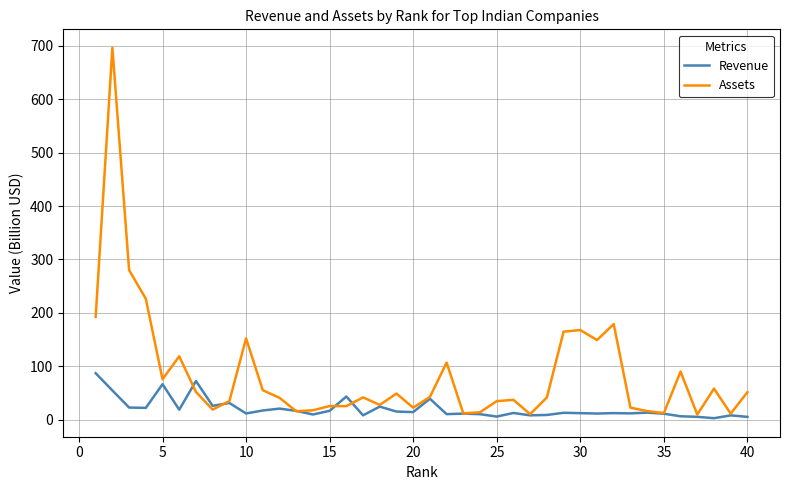

Rank the series by their maximum value, from highest to lowest.

Assets, Revenue